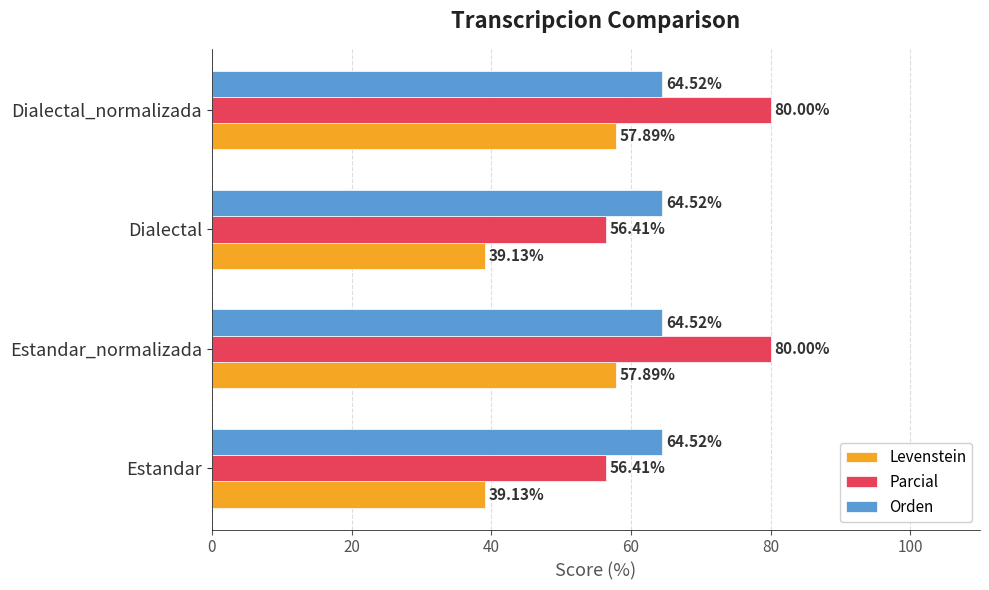

At Dialectal_normalizada, list the series in order from smallest to largest.

Levenstein, Orden, Parcial